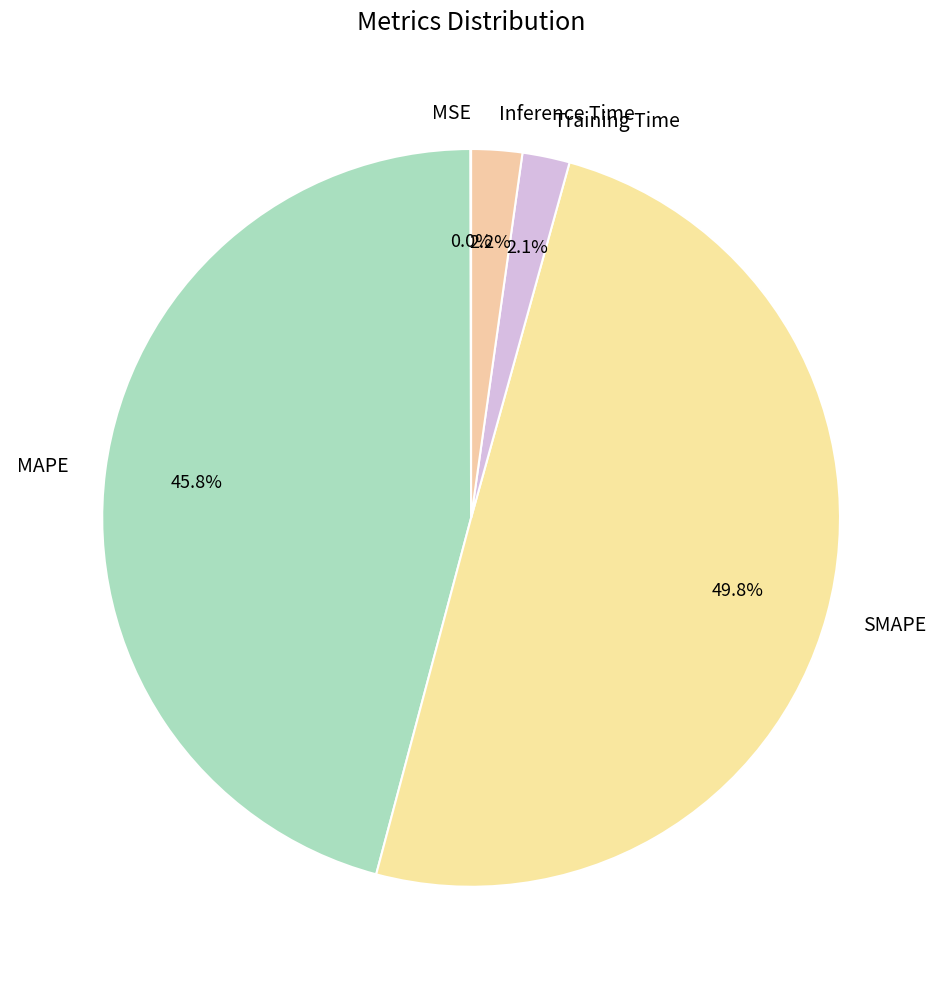

Combined, do Training Time and SMAPE account for over 50%?

Yes